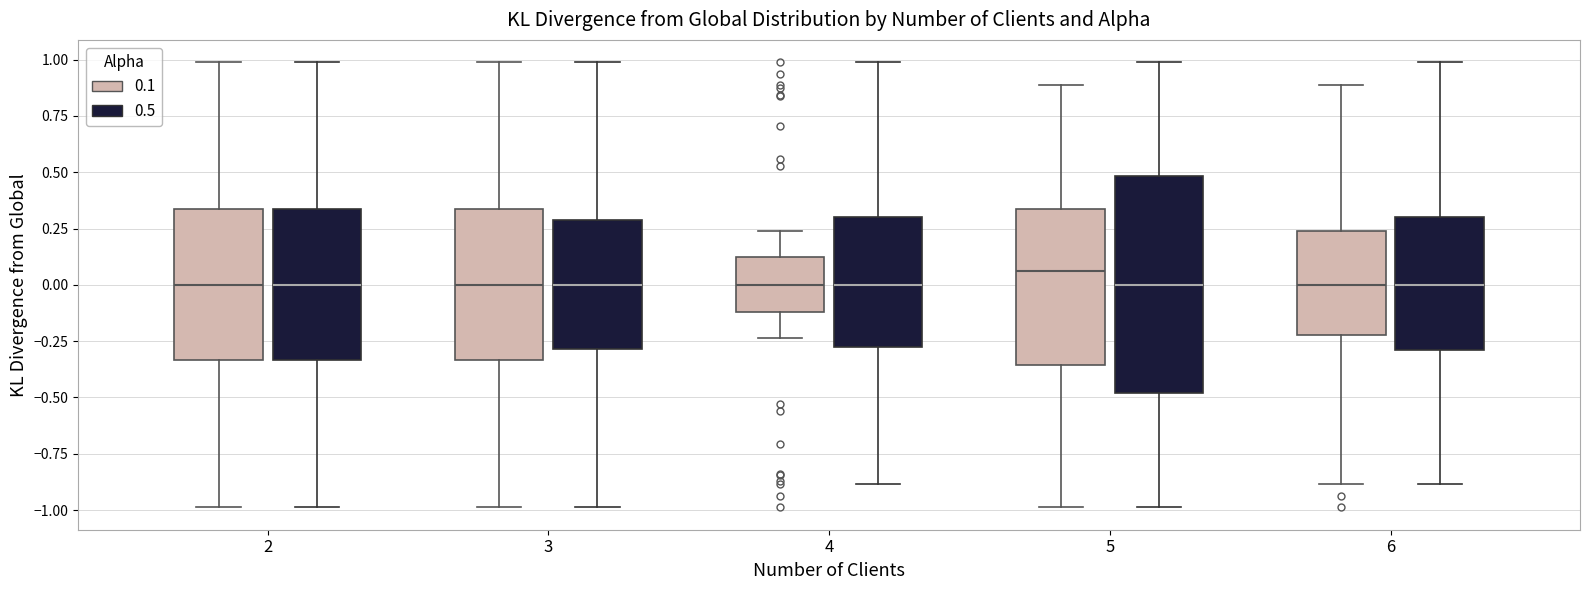

Which box has the highest median line?

5 (0.1)